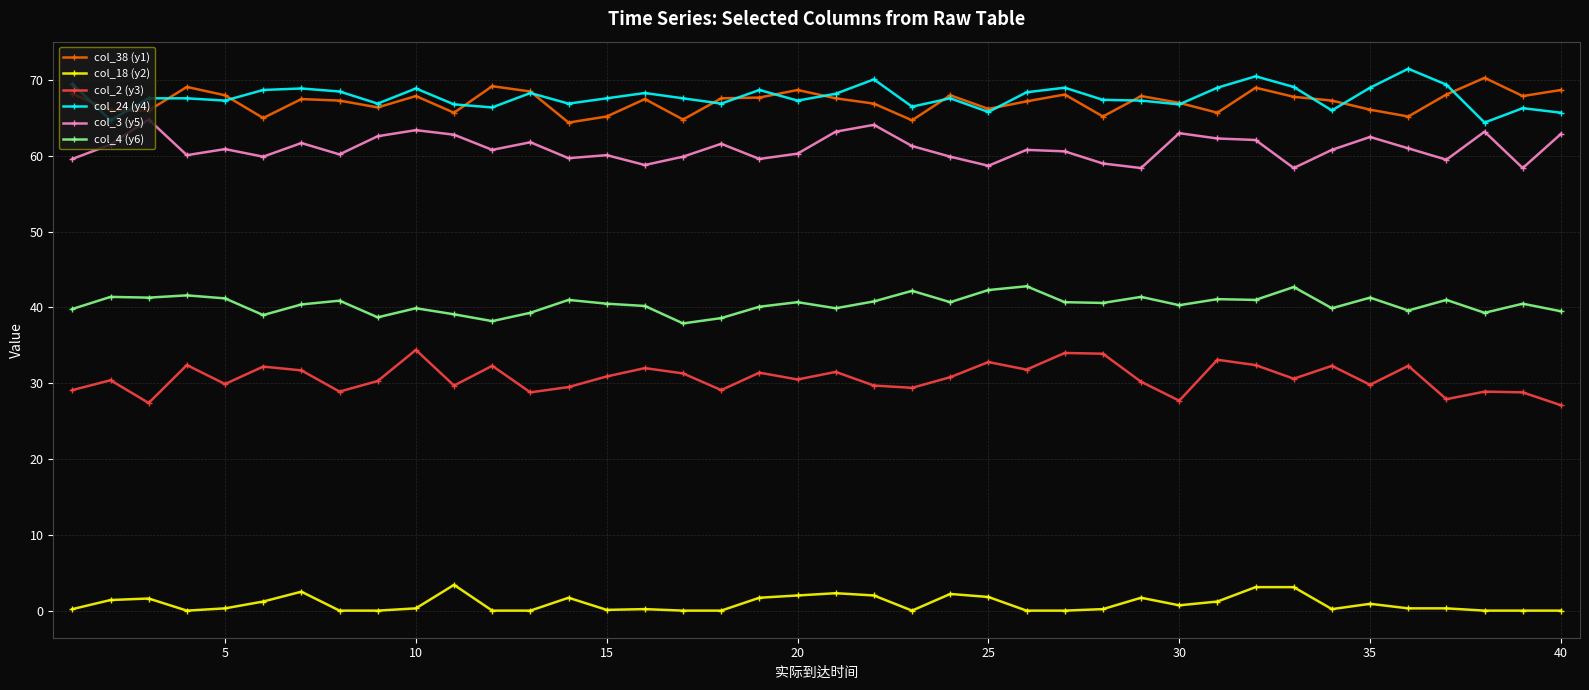

What is the greatest value displayed?

71.5